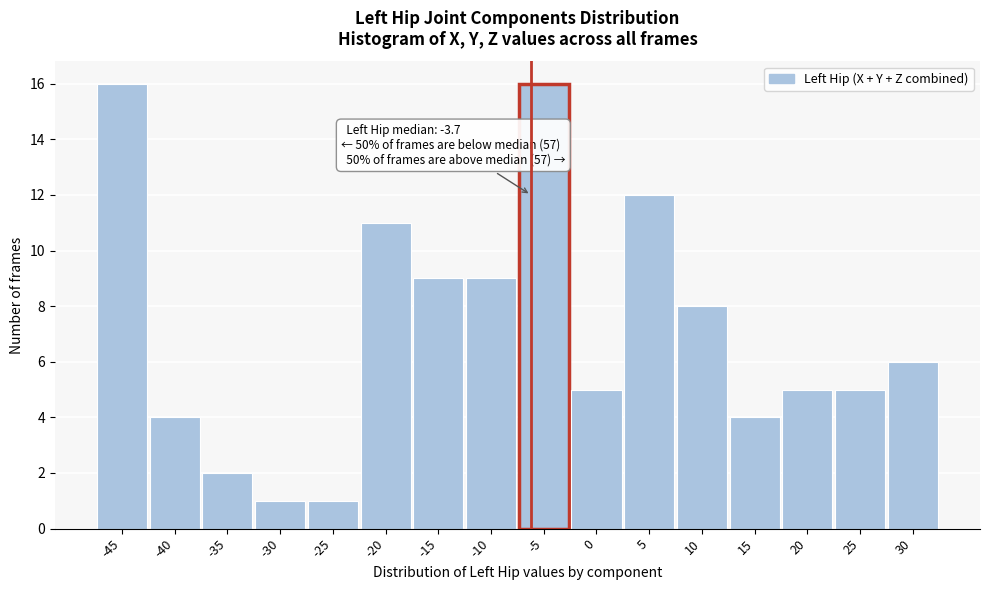

Reading left to right, list all the values displayed in this chart.

16	4	2	1	1	11	9	9	16	5	12	8	4	5	5	6